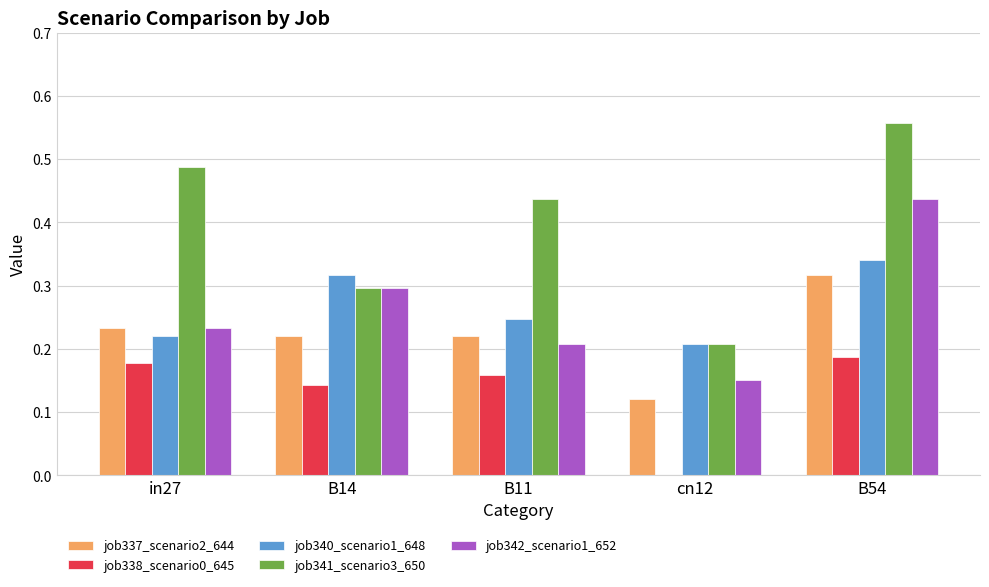

Which series changed the most between B11 and B54?

job342_scenario1_652